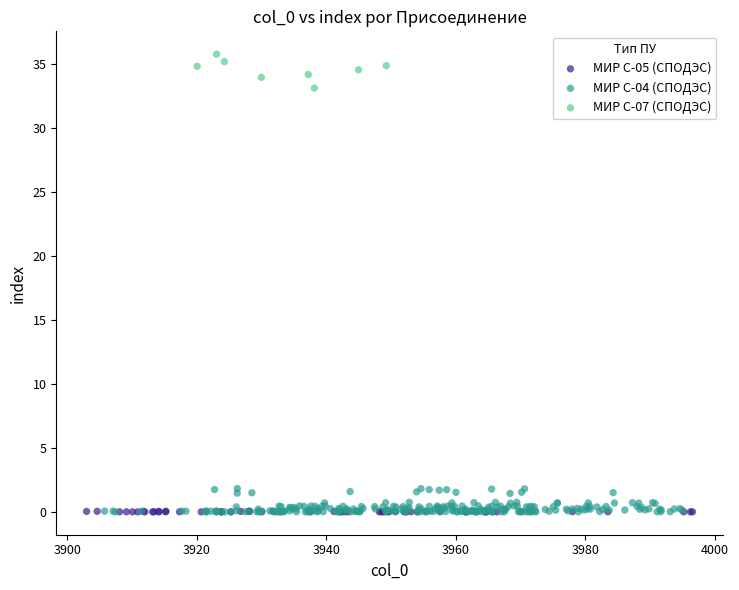

Which series reaches the maximum Y coordinate?

МИР С-07 (СПОДЭС)